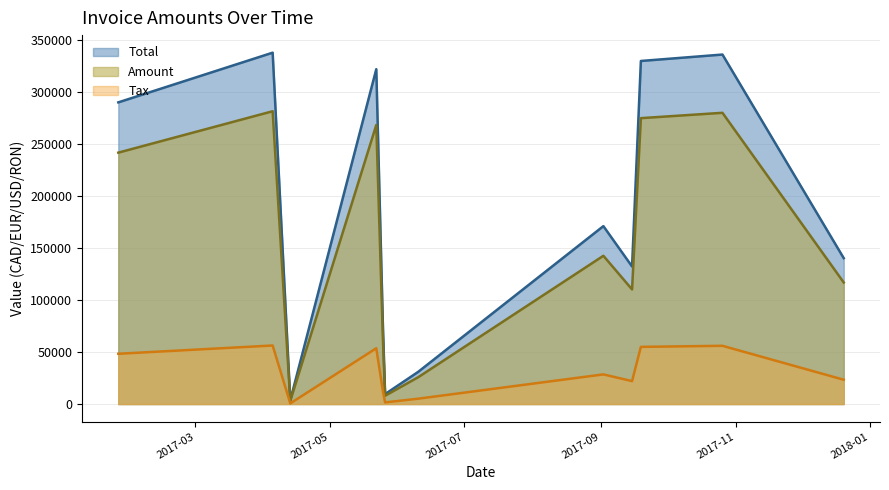

How many lines are shown in the chart?

3